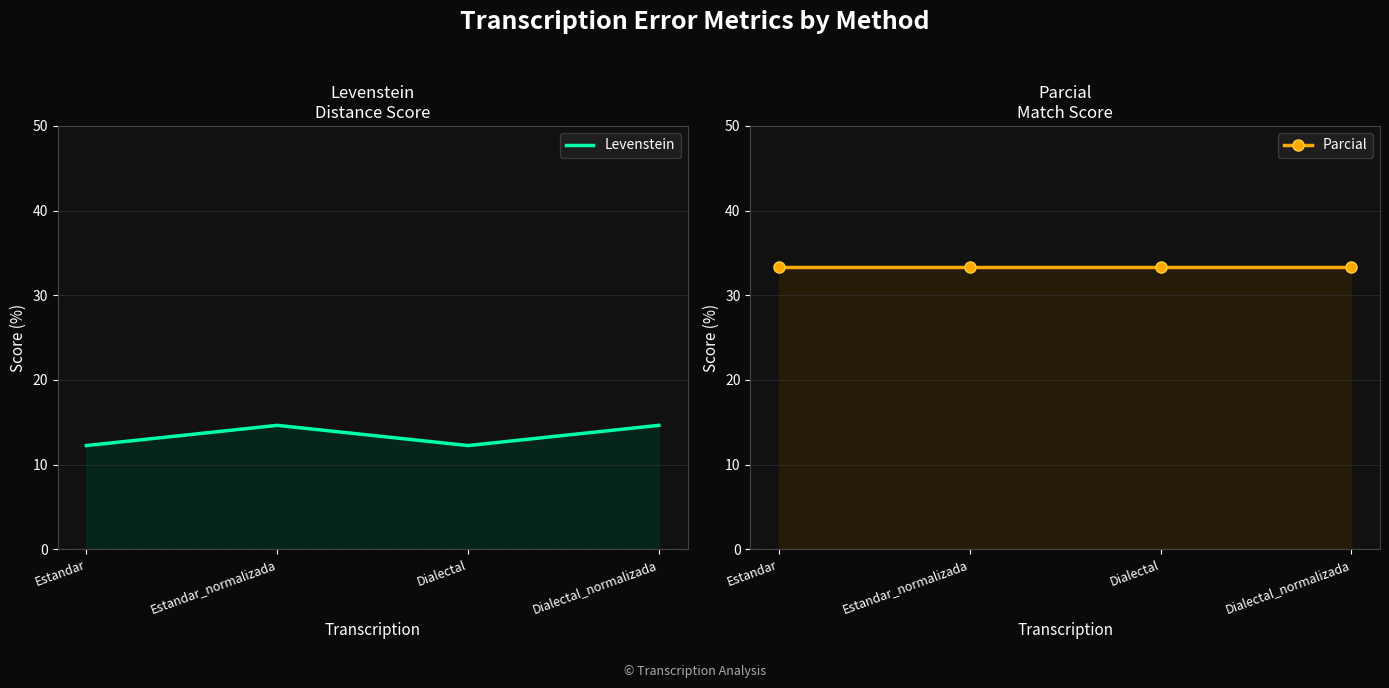

What is the approximate value of Parcial at Dialectal_normalizada?

33.3